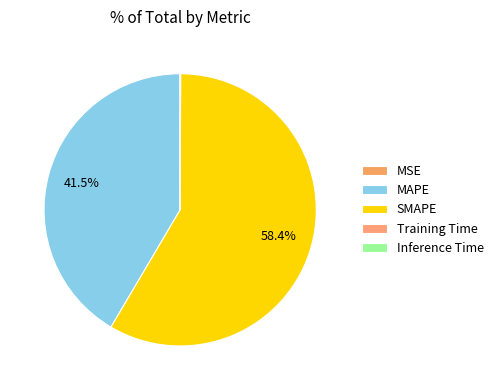

Does SMAPE represent more than half of the total?

Yes